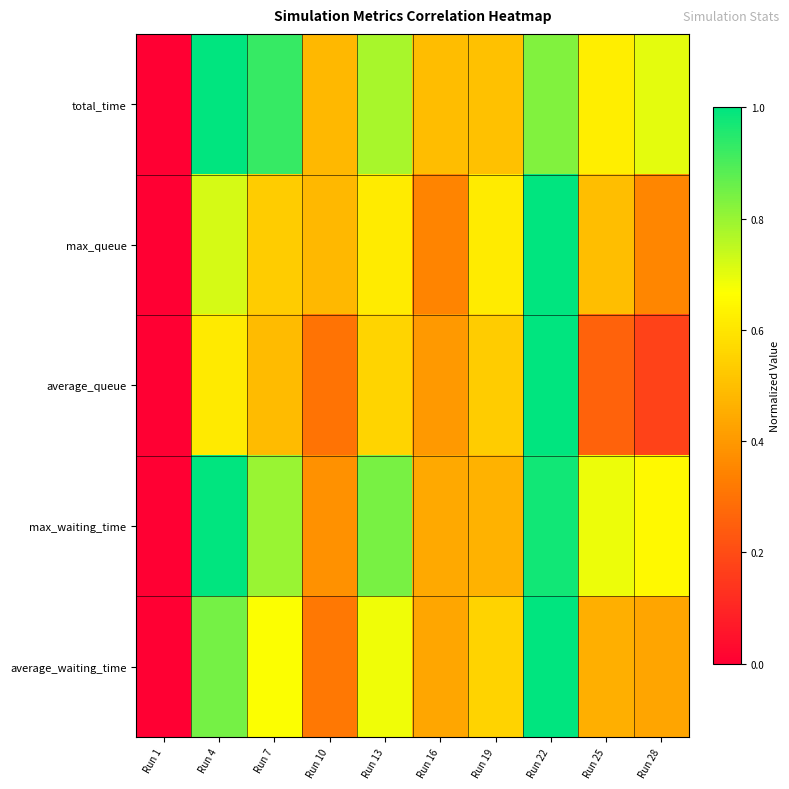

Which label corresponds to the smallest value in the chart?

Run 1